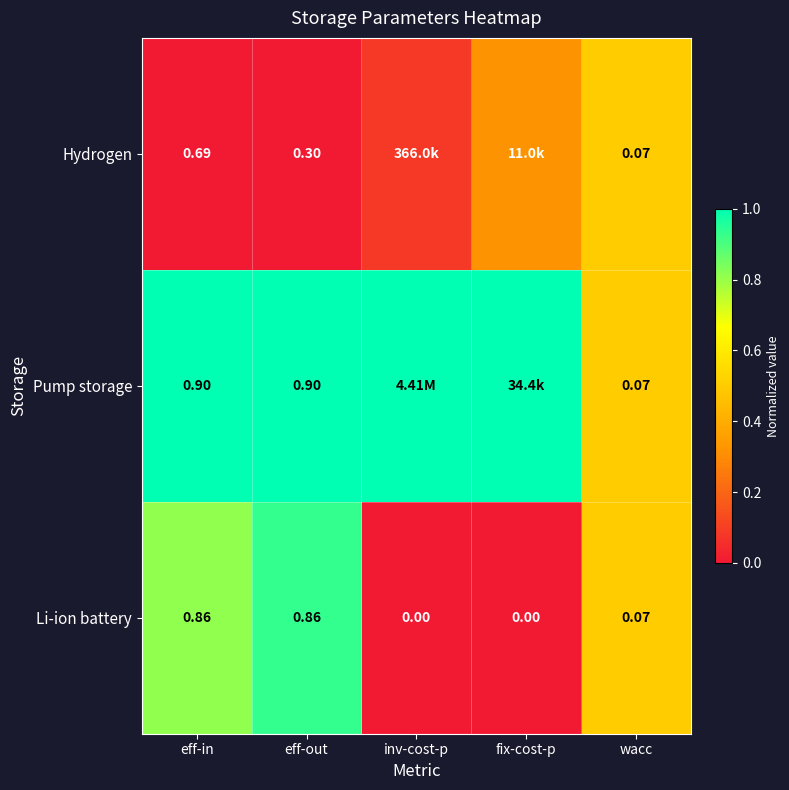

Is the value of Li-ion battery at fix-cost-p greater than the value of Hydrogen at eff-out?

No